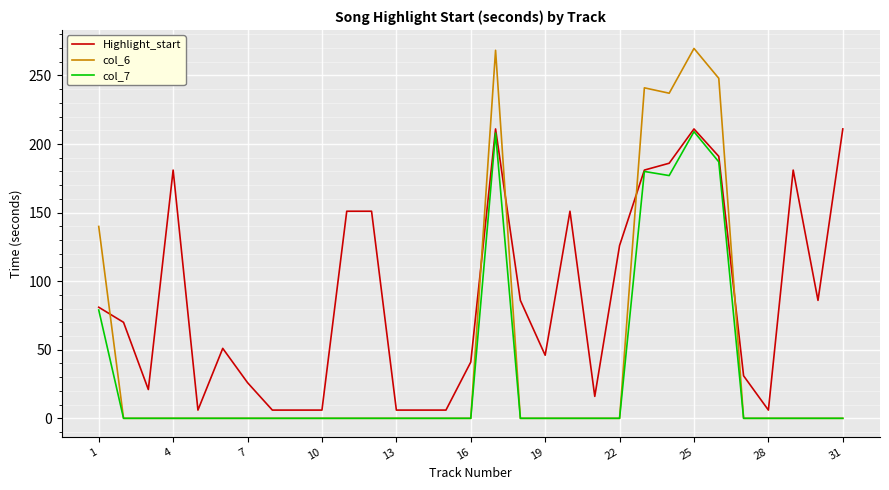

What is the highest value of the col_7 series?

209.0